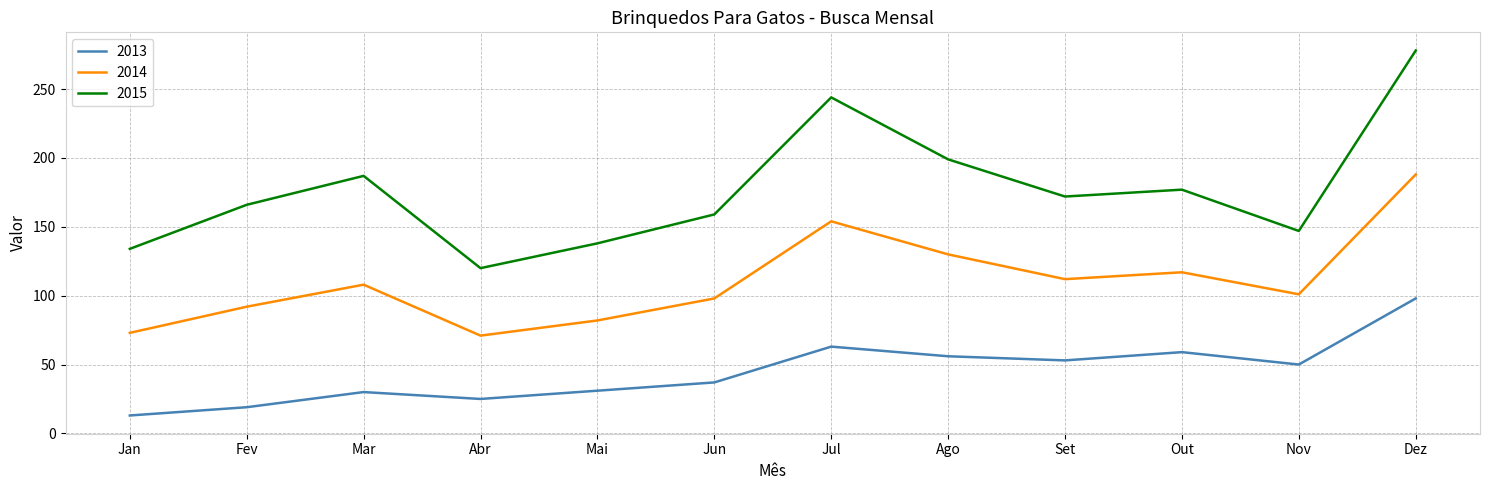

At which category does the chart reach its peak across all series?

Dez